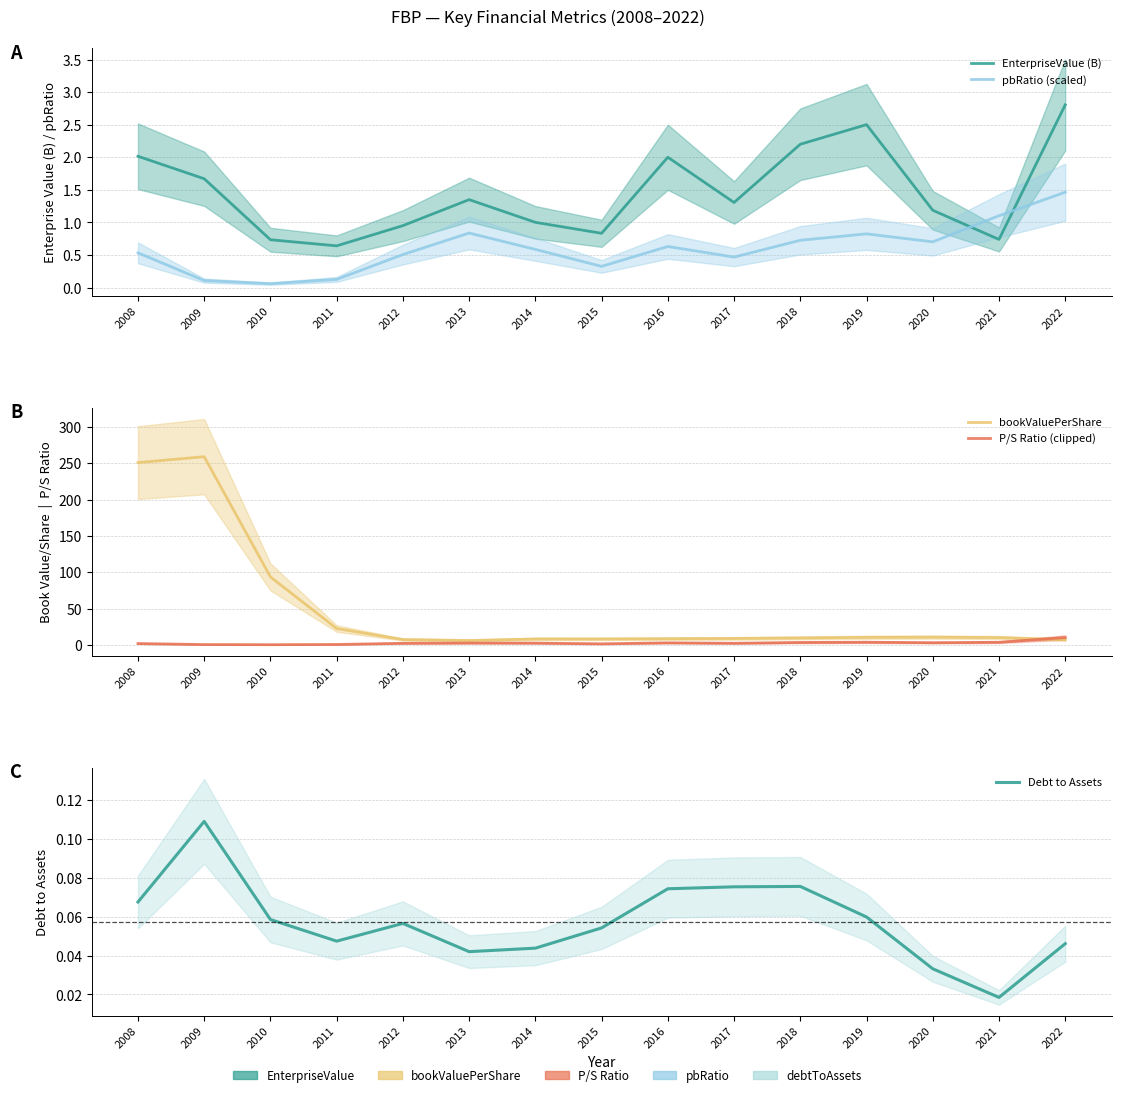

True or false: EnterpriseValue (B) and Debt to Assets cross at least once.

False